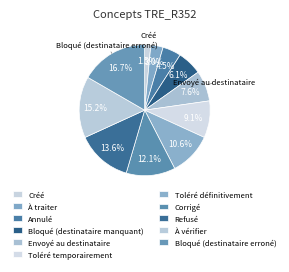

Which category has the smallest portion of the pie?

Créé